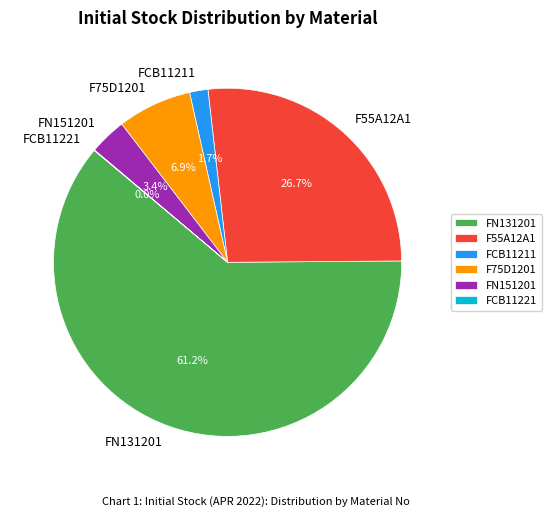

Does any single category account for the majority?

Yes